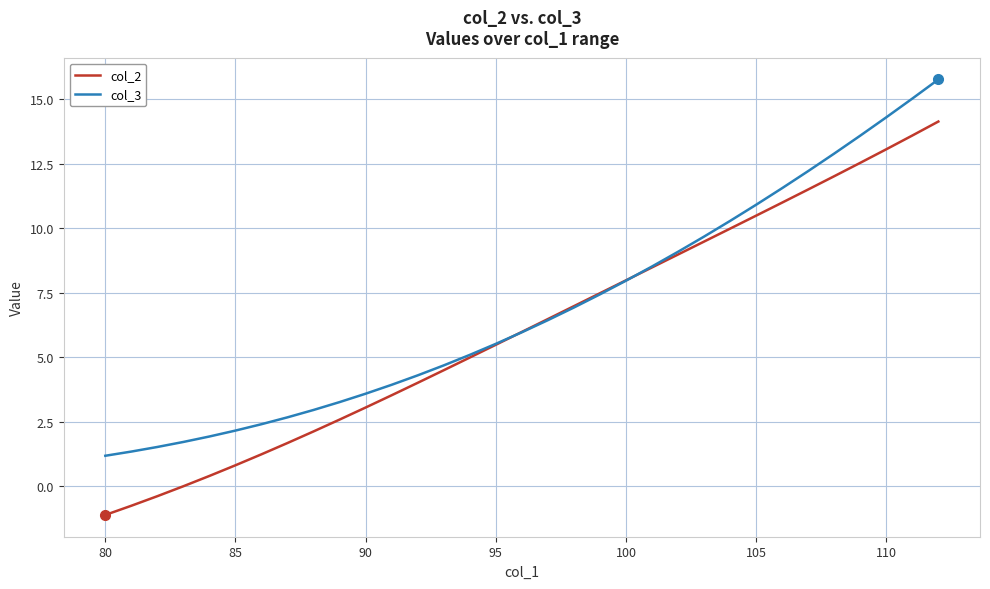

At how many categories does at least one series exceed 5?

19